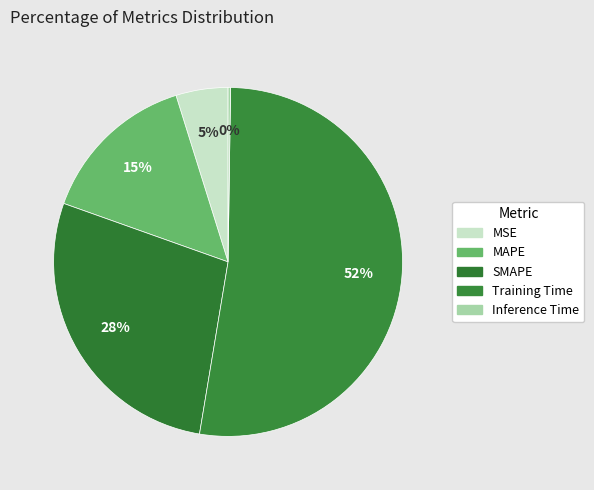

Is there a majority slice in this chart?

Yes